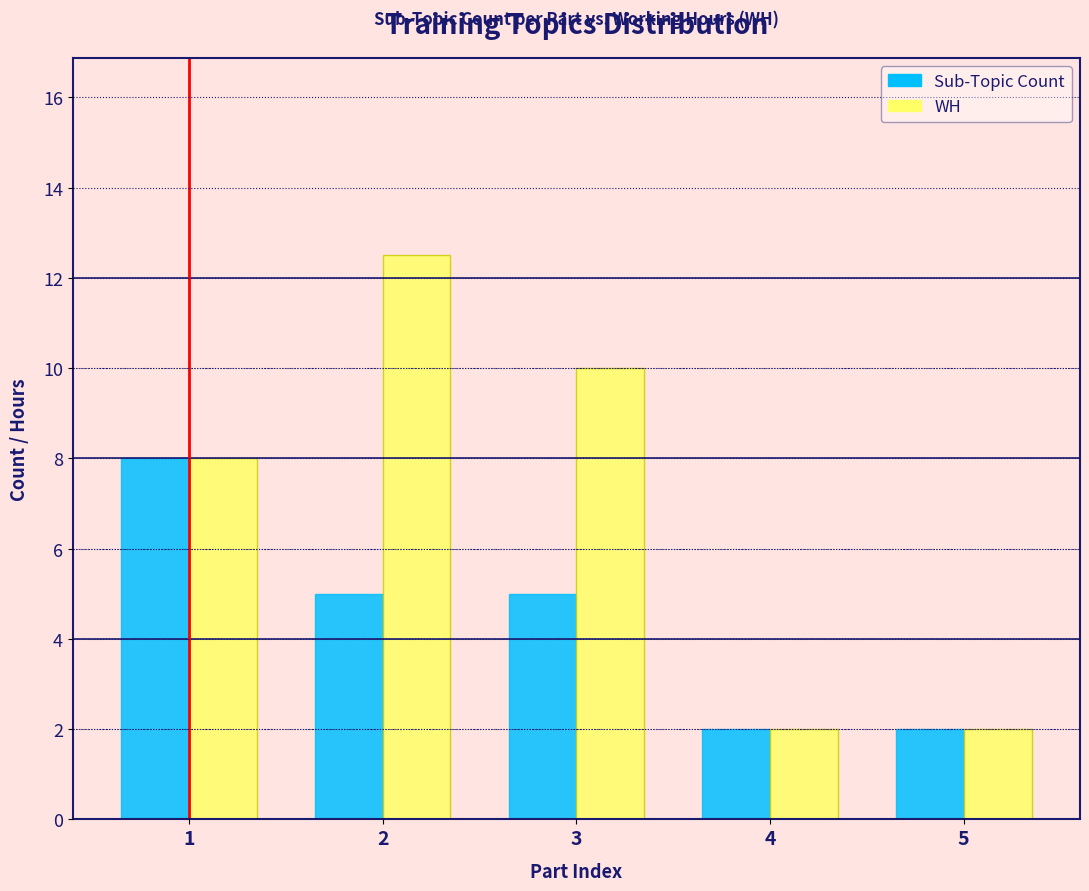

Reading left to right, list all the values displayed in this chart.

Sub-Topic Count: 1=8.0	2=5.0	3=5.0	4=2.0	5=2.0
WH: 1=8.0	2=12.5	3=10.0	4=2.0	5=2.0